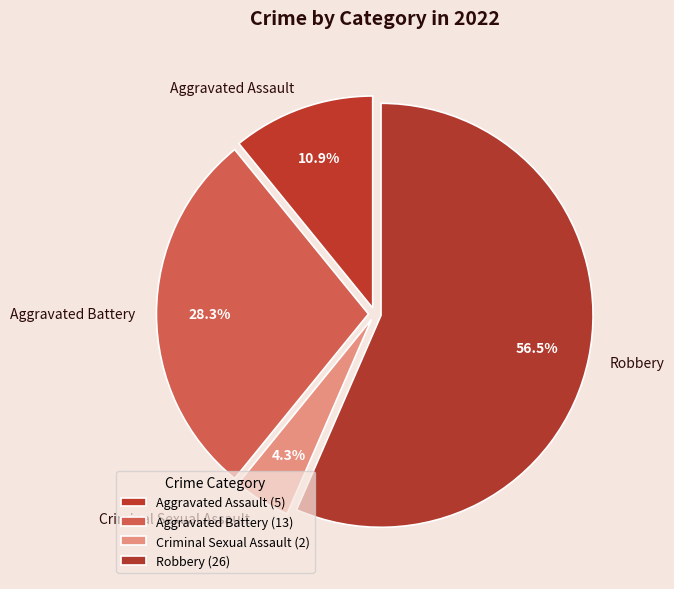

The Criminal Sexual Assault slice represents 4% of the pie. True or false?

True